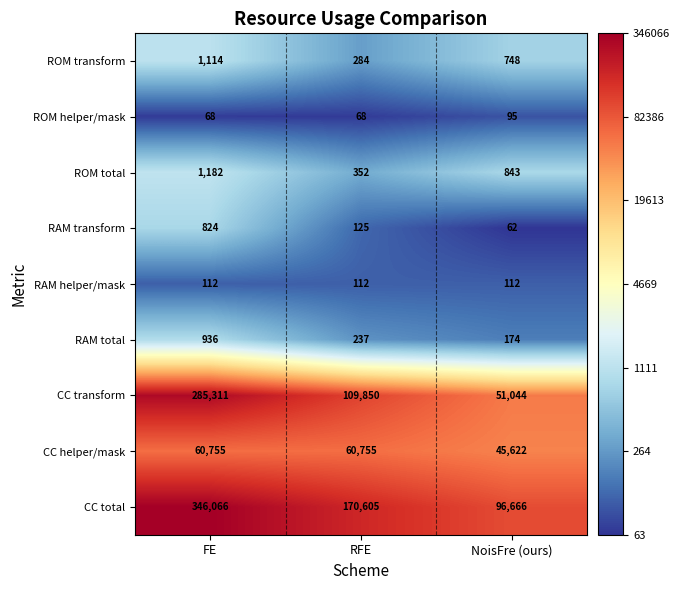

What is the average value of the ROM total series?

792